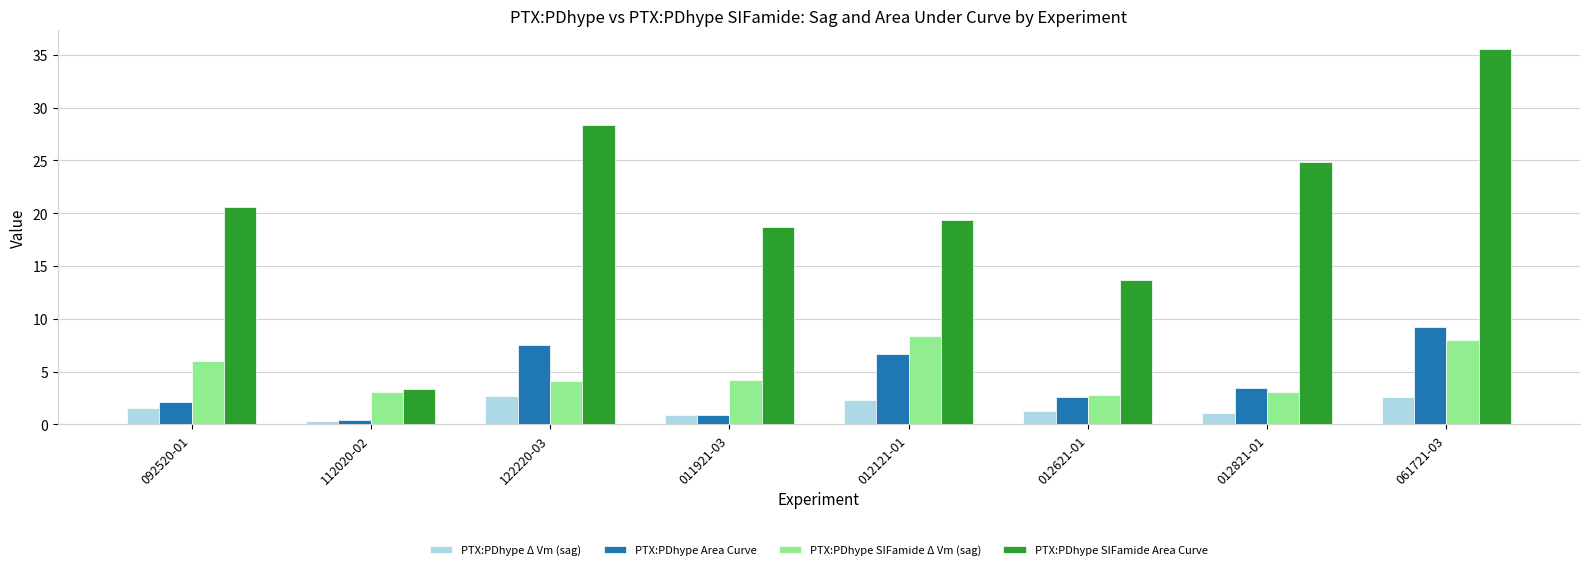

True or false: PTX:PDhype Δ Vm (sag) has a value of 2.3 at 012121-01.

True